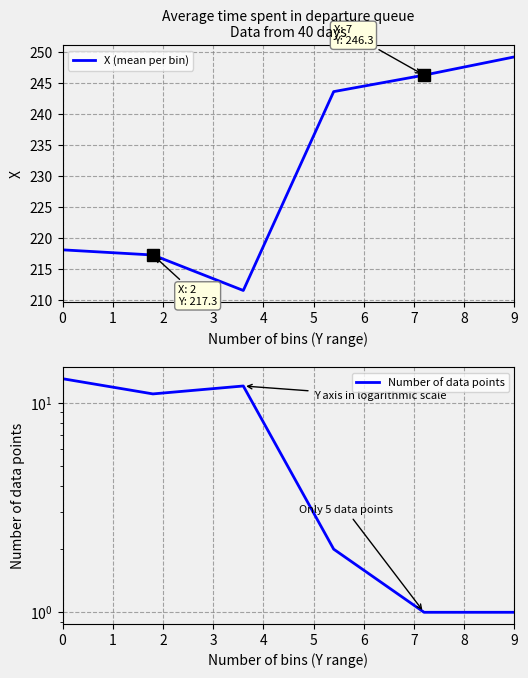

True or false: X (mean per bin) has a value of 142.0 at 9.

False